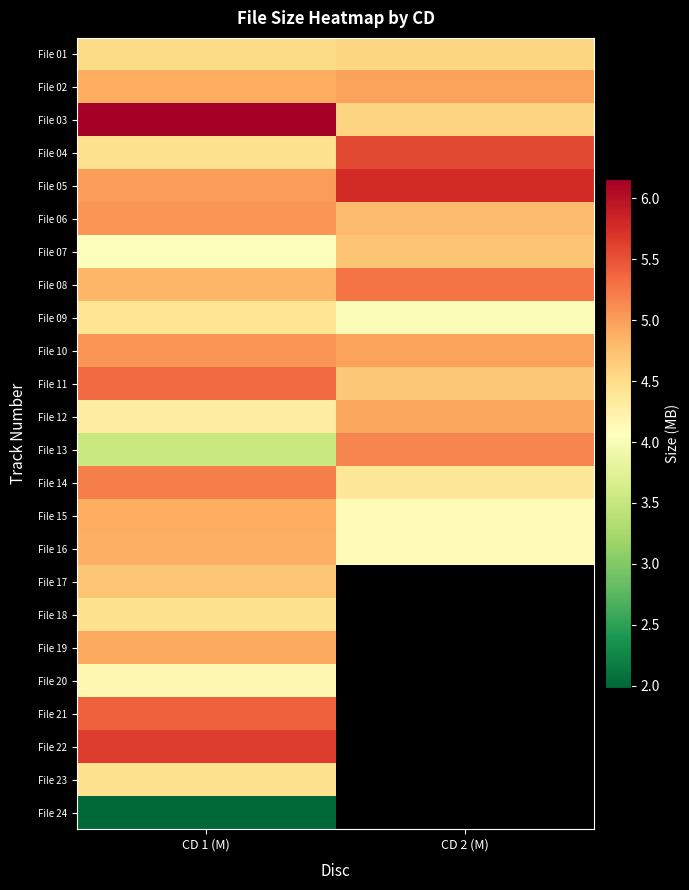

What is the total value across all series at CD 1 (M)?

112.3